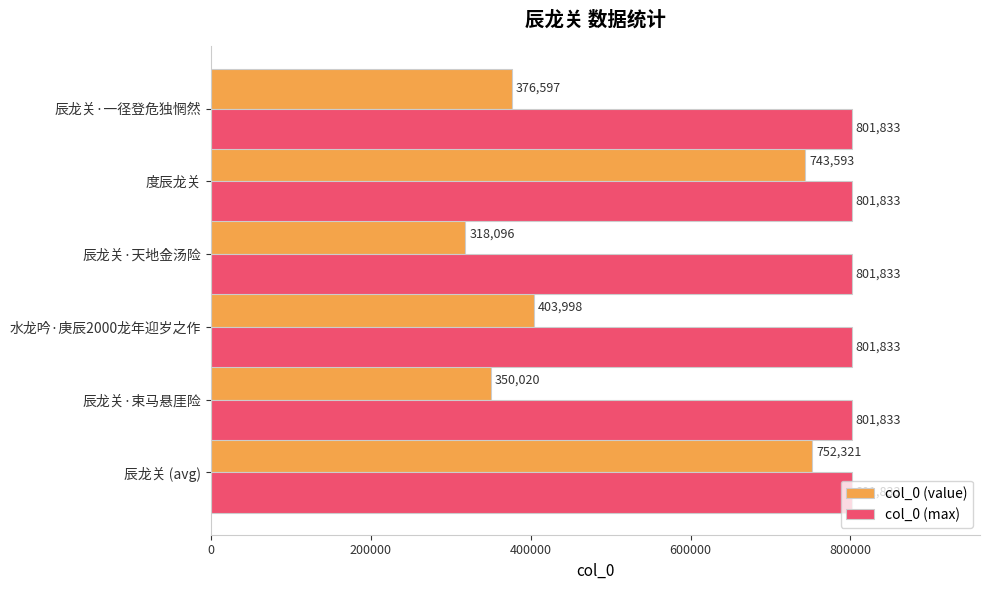

How many categories are shown in the chart?

6